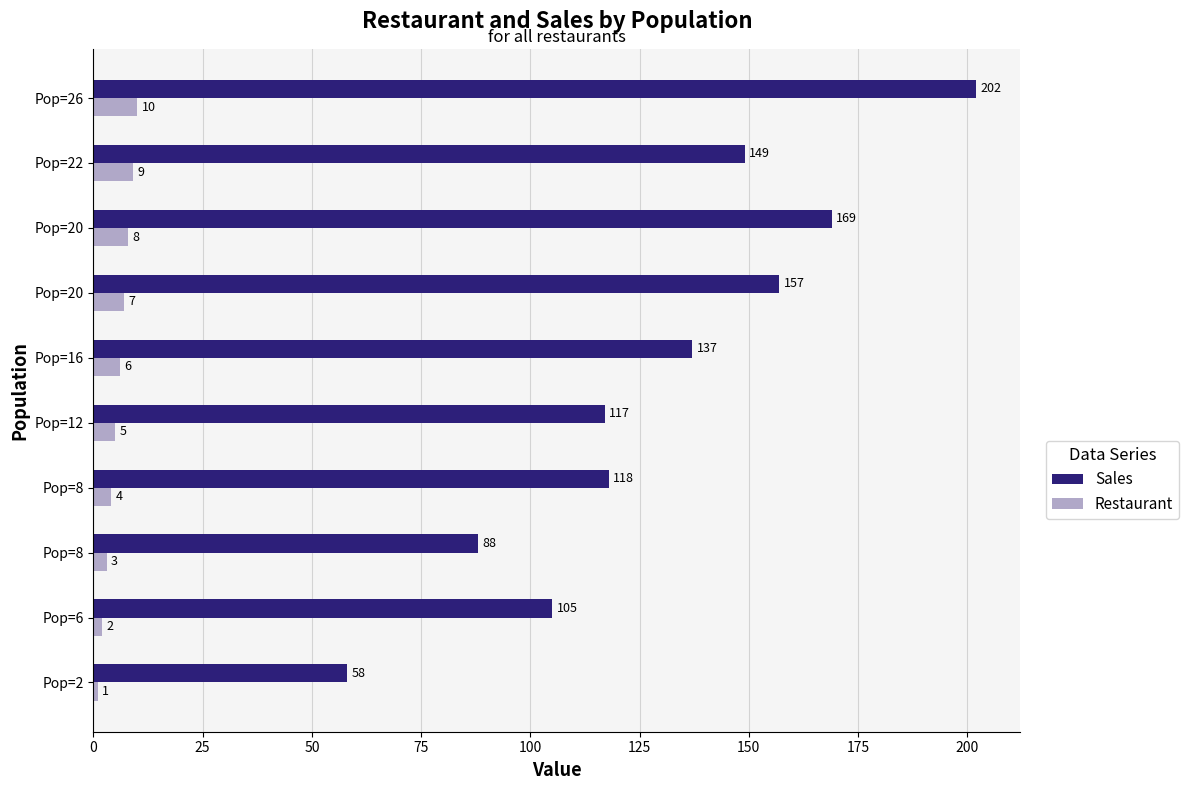

What is the minimum value shown in the chart?

1